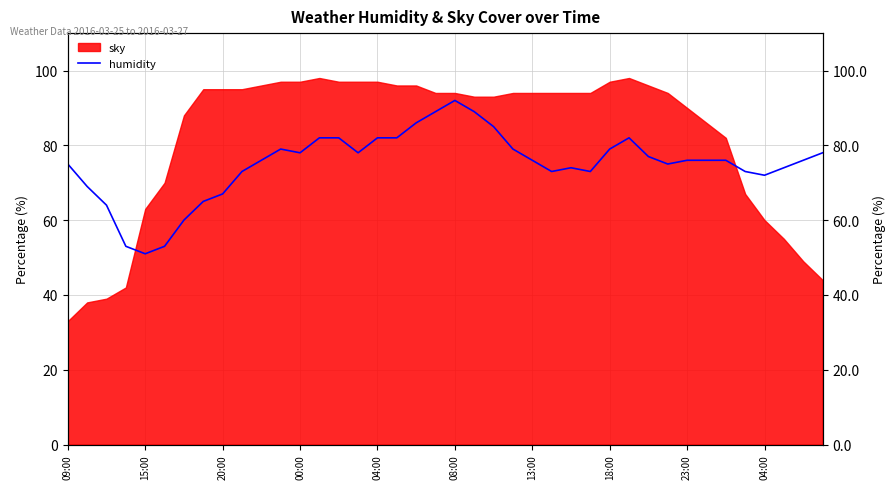

What is the change in value from 21 to 32?

-13